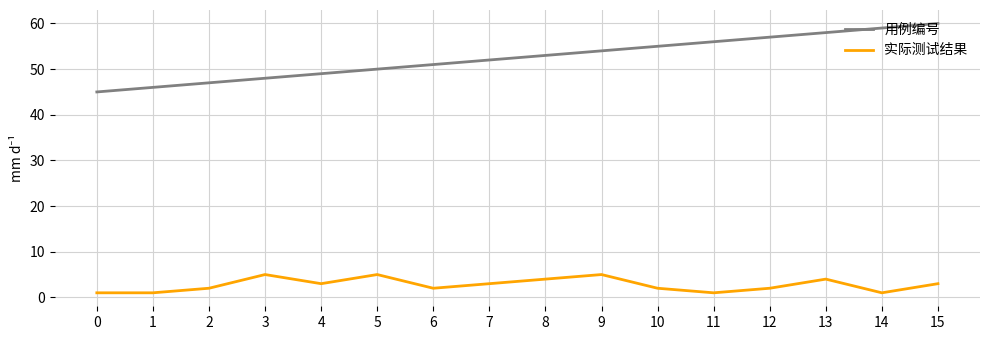

Does the chart display data point markers on the line(s)?

No